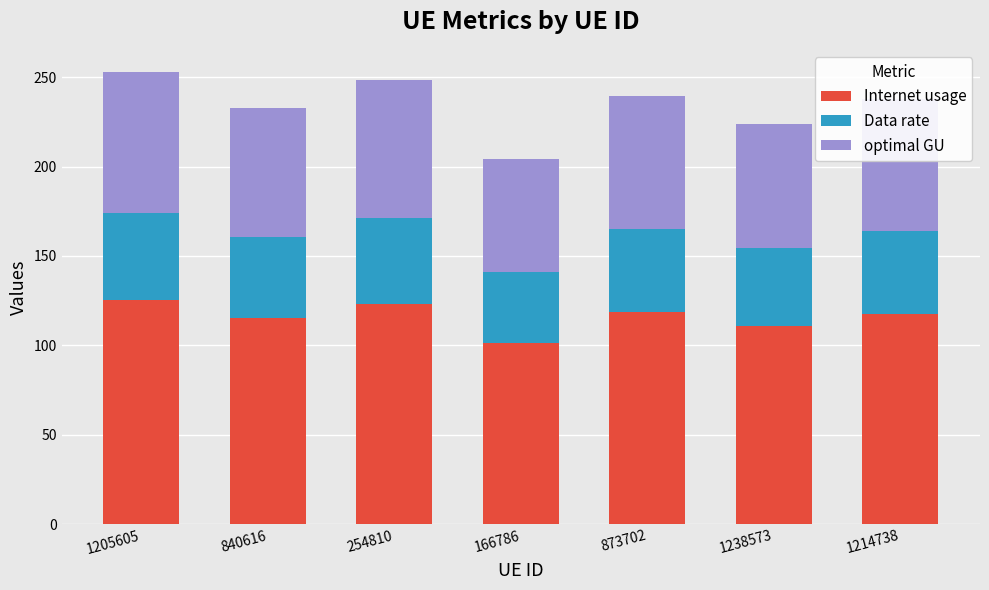

Which category has the lowest value in the Internet usage series?

166786